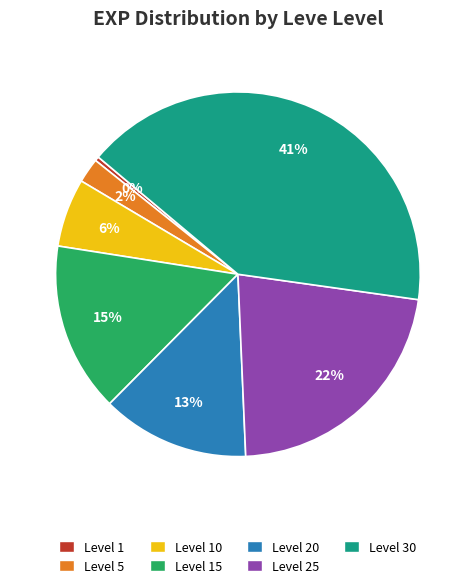

To the nearest percent, what is the difference between the largest and smallest slice percentages?

41%